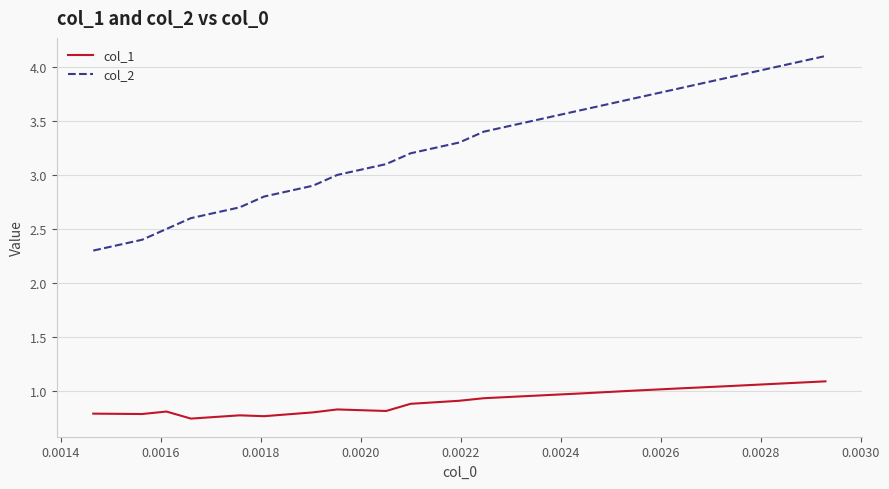

What is the difference between the maximum and minimum values in the col_2 series?

1.8